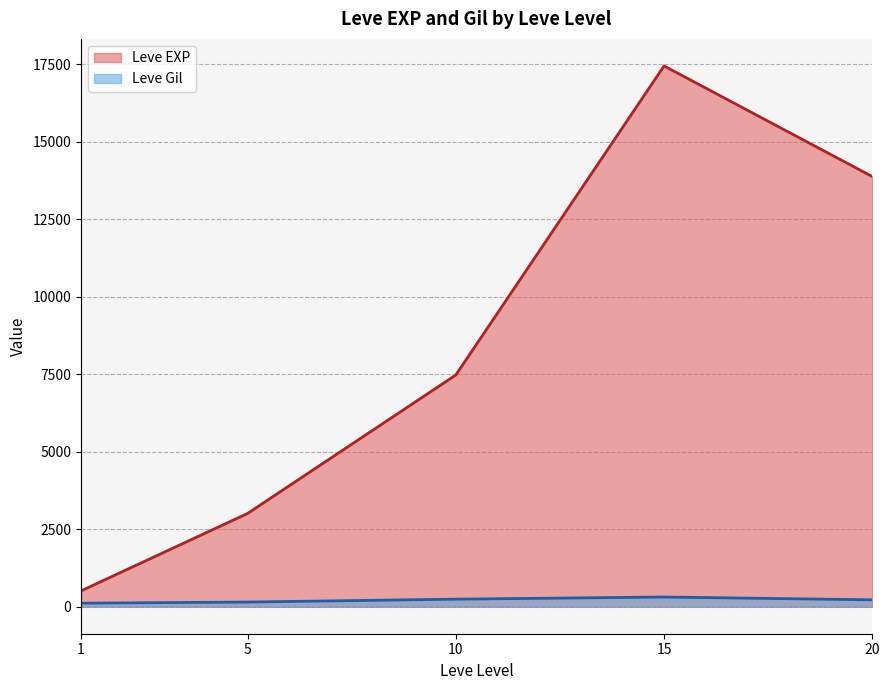

In Leve EXP, how many points are higher than both neighbors (excluding endpoints)?

1